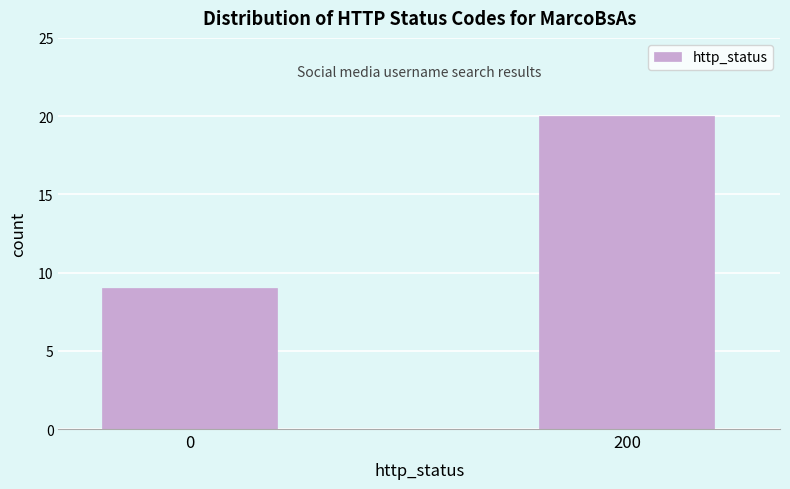

Reading left to right, list all the values displayed in this chart.

9	20